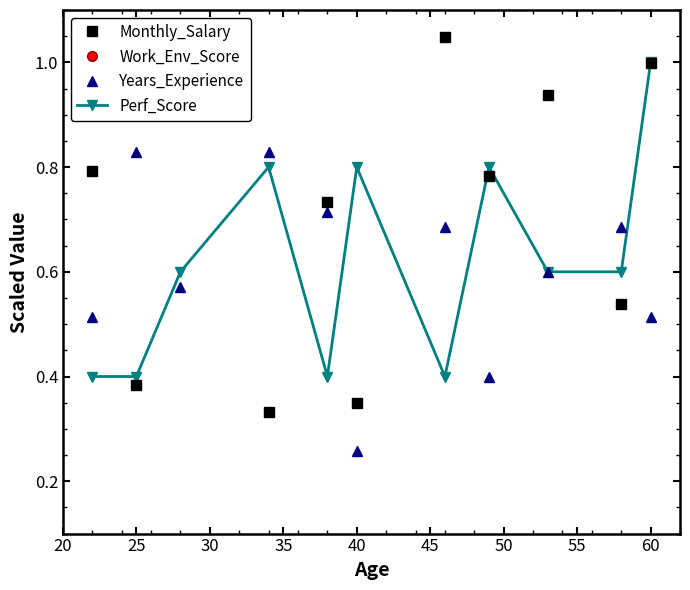

What is the highest value of the Perf_Score series?

1.0